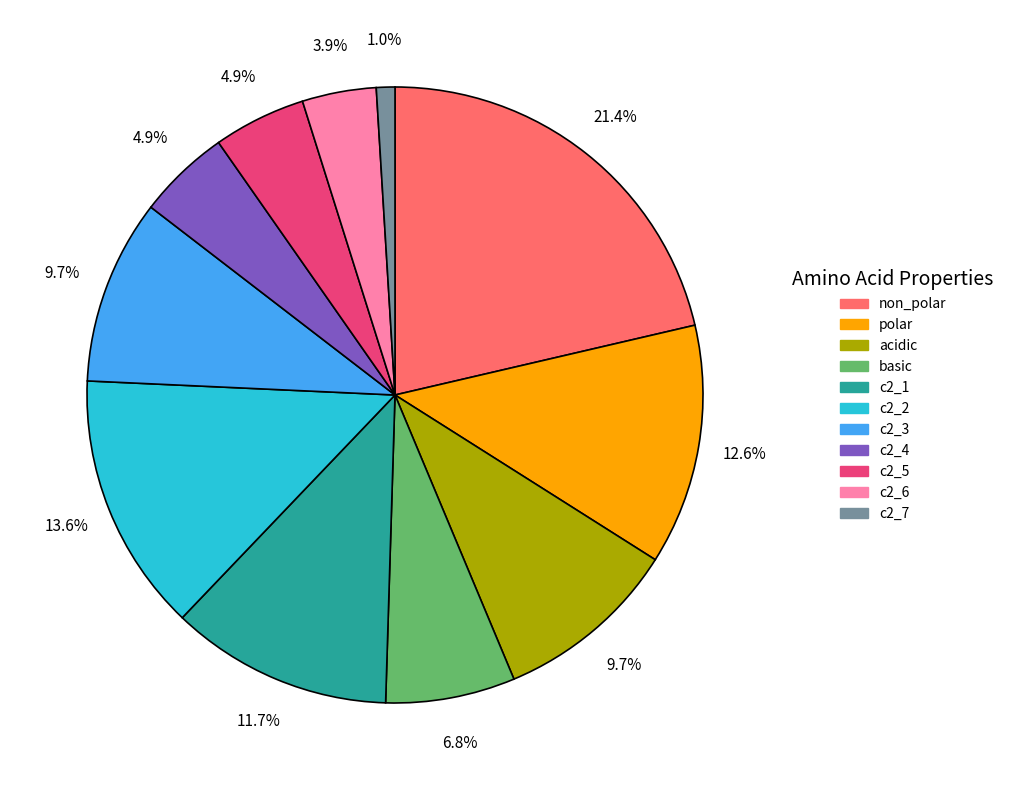

Does acidic account for over 50% of the chart?

No